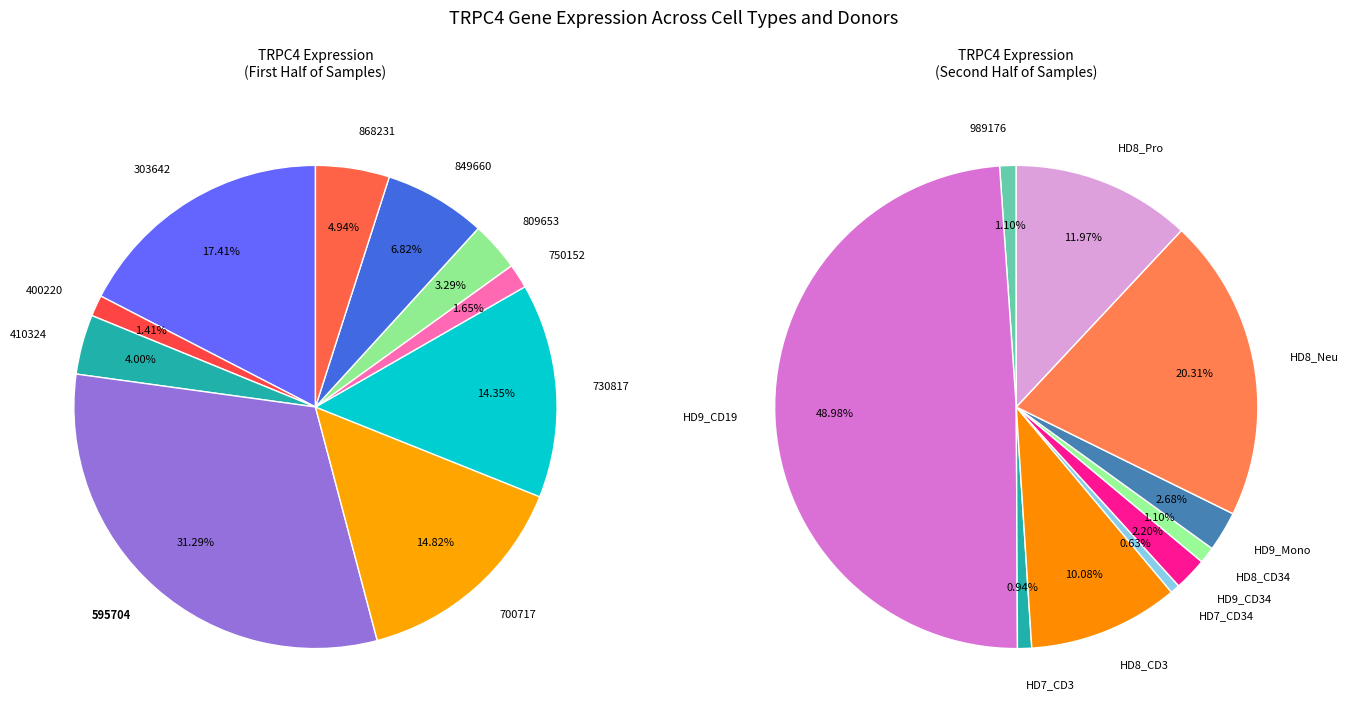

What is the smallest slice in the pie chart?

HD7_CD34